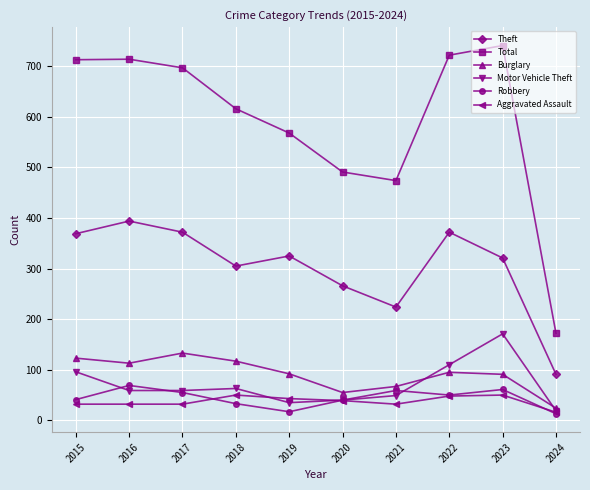

What is the sum of all Total values?

5908